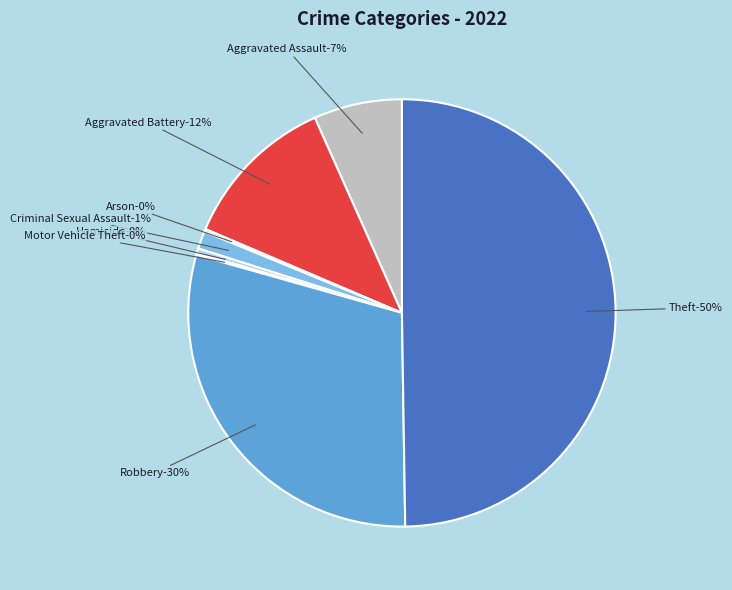

The Theft slice represents 50% of the pie. True or false?

True